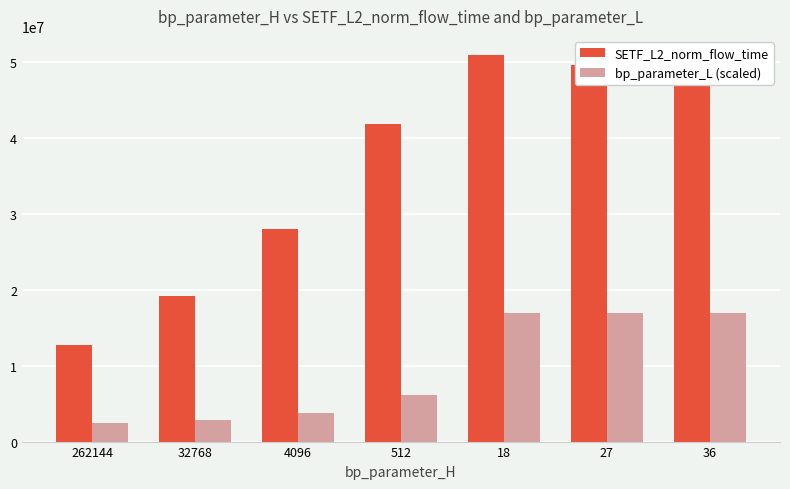

Count the number of data series in this chart.

2